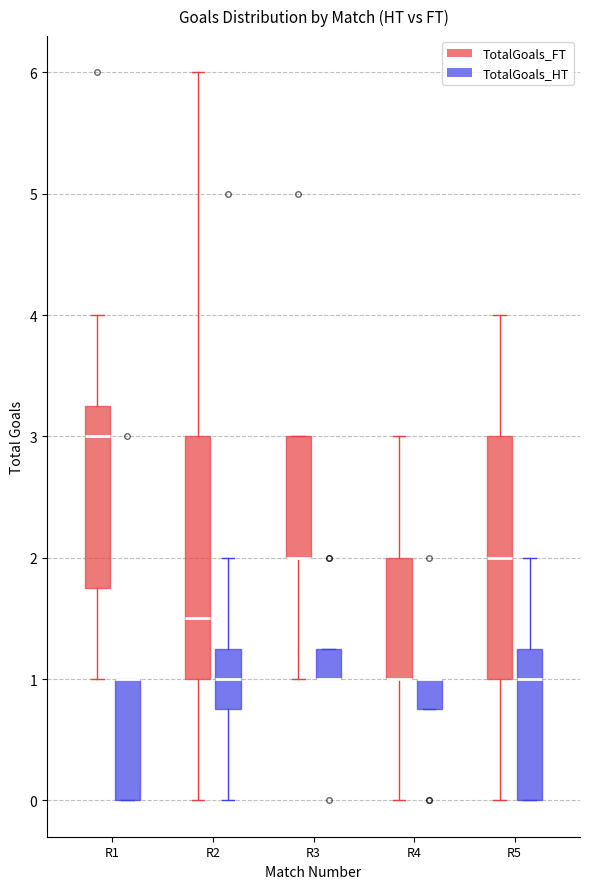

Reading left to right, transcribe this box plot: for each box, give where its median line is, the range the box spans, and where its two whiskers end, as read against the y-axis. The values are not printed on the chart, so give them approximately, as read against the axis.

R1 (TotalGoals_FT): median 3.0, box 1.8 to 3.3, whiskers 1.0 to 4.0
R1 (TotalGoals_HT): median 1.0 (drawn on the box's upper edge), box 0.0 to 1.0, whiskers 0.0 to 1.0
R2 (TotalGoals_FT): median 1.5, box 1.0 to 3.0, whiskers 0.0 to 6.0
R2 (TotalGoals_HT): median 1.0, box 0.8 to 1.3, whiskers 0.0 to 2.0
R3 (TotalGoals_FT): median 2.0 (drawn on the box's lower edge), box 2.0 to 3.0, whiskers 1.0 to 3.0
R3 (TotalGoals_HT): median 1.0 (drawn on the box's lower edge), box 1.0 to 1.3, whiskers 1.0 to 1.3
R4 (TotalGoals_FT): median 1.0 (drawn on the box's lower edge), box 1.0 to 2.0, whiskers 0.0 to 3.0
R4 (TotalGoals_HT): median 1.0 (drawn on the box's upper edge), box 0.8 to 1.0, whiskers 0.8 to 1.0
R5 (TotalGoals_FT): median 2.0, box 1.0 to 3.0, whiskers 0.0 to 4.0
R5 (TotalGoals_HT): median 1.0, box 0.0 to 1.3, whiskers 0.0 to 2.0